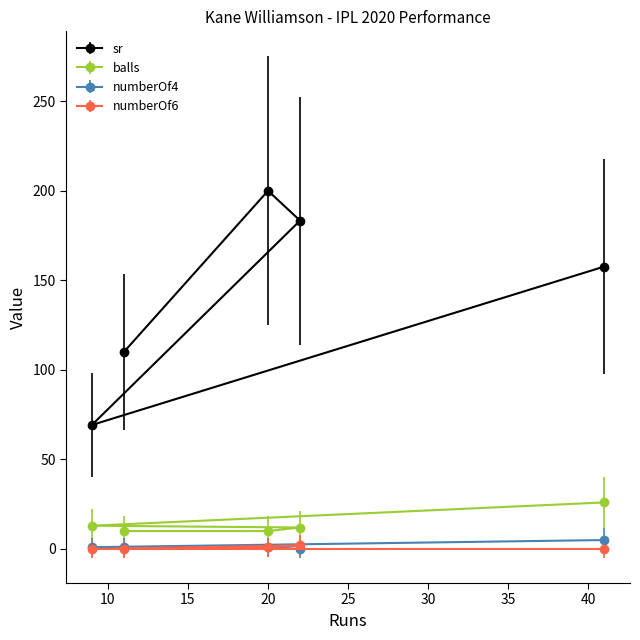

What is the total value across all series at 20?

212.0